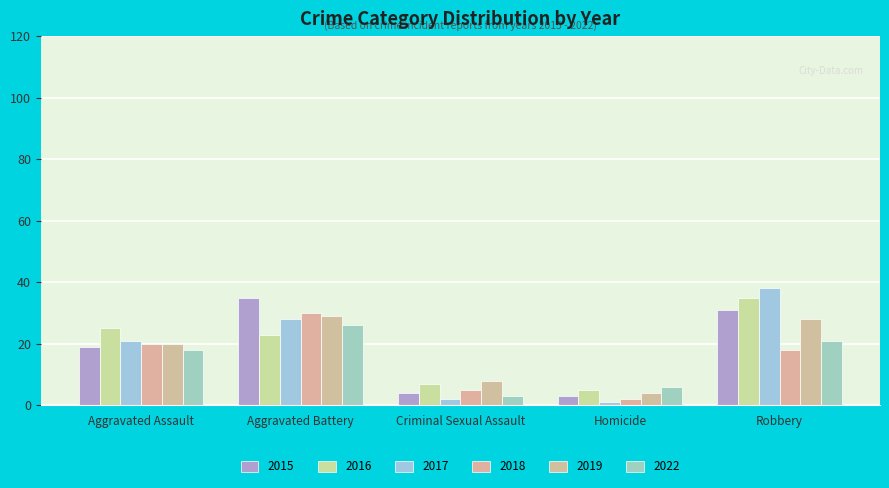

How many data points in 2017 are less than 21?

2